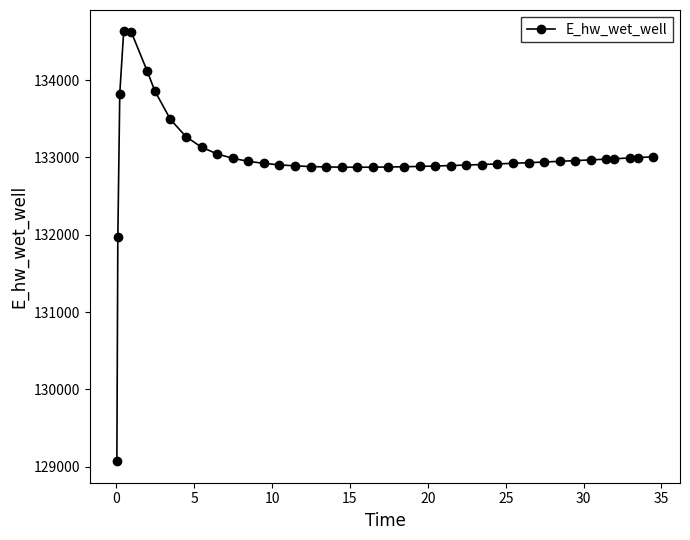

What is the sum of all values?

5319824.2